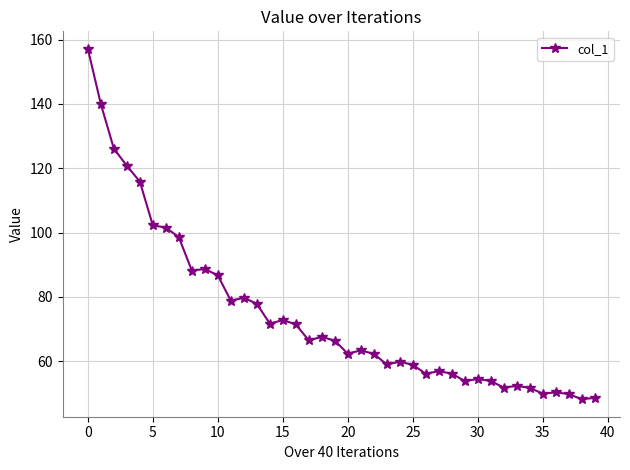

What is the maximum value shown in the chart?

157.1